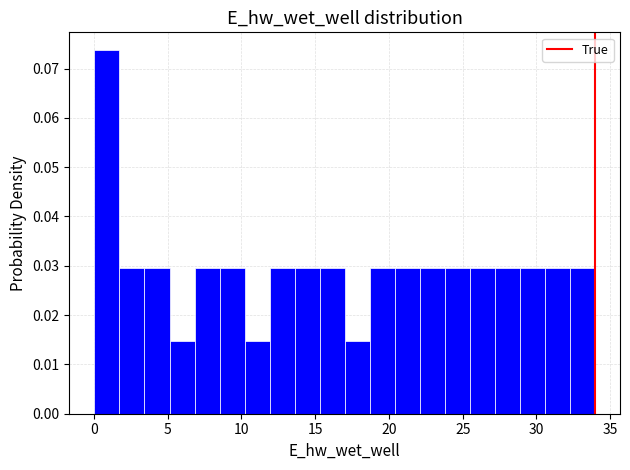

Read against the x-axis, roughly where is the centre of the tallest bar?

1.0